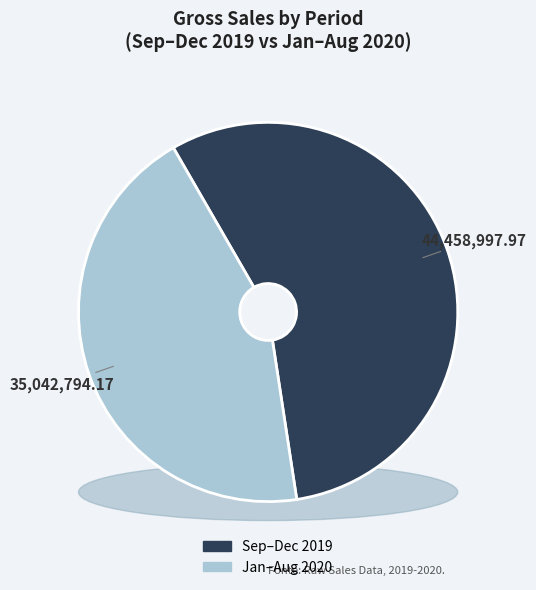

Does September represent more than half of the total?

No